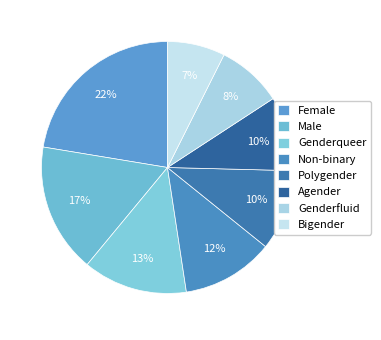

Which slice is the smallest?

Bigender